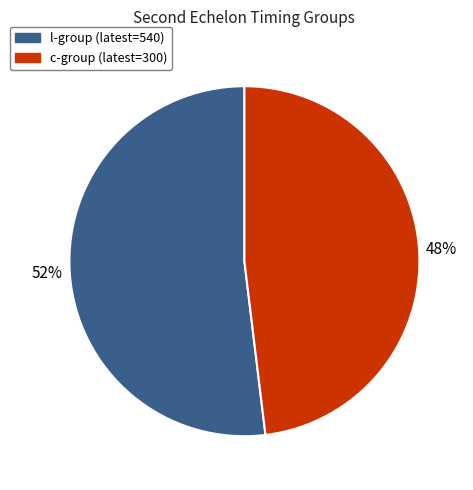

To the nearest percent, what is the average slice percentage?

50%